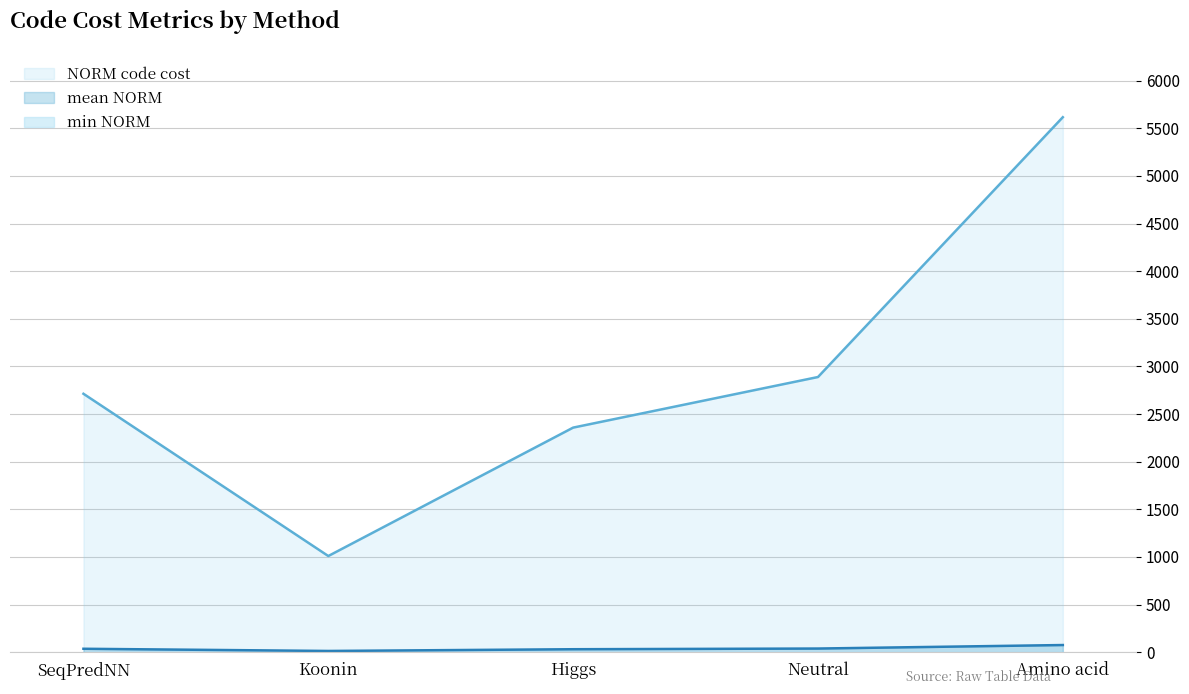

The max series shows 0.5 at Amino acid. True or false?

False